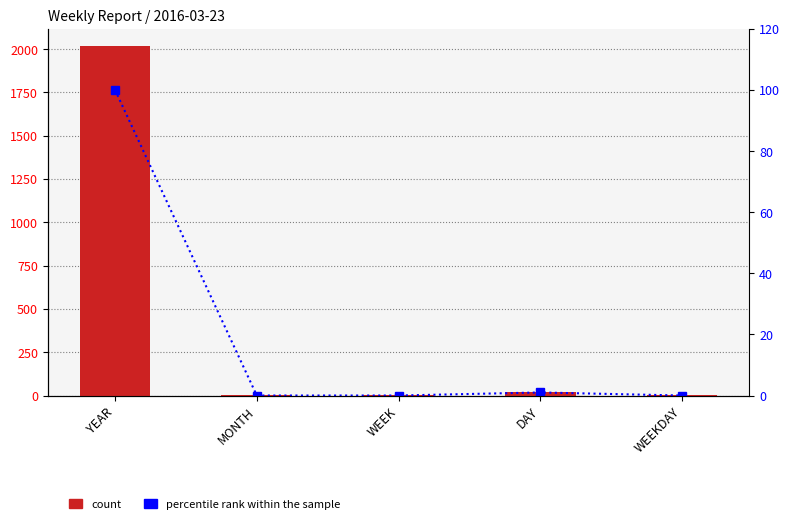

Where does the col_3 series first go above 4?

YEAR